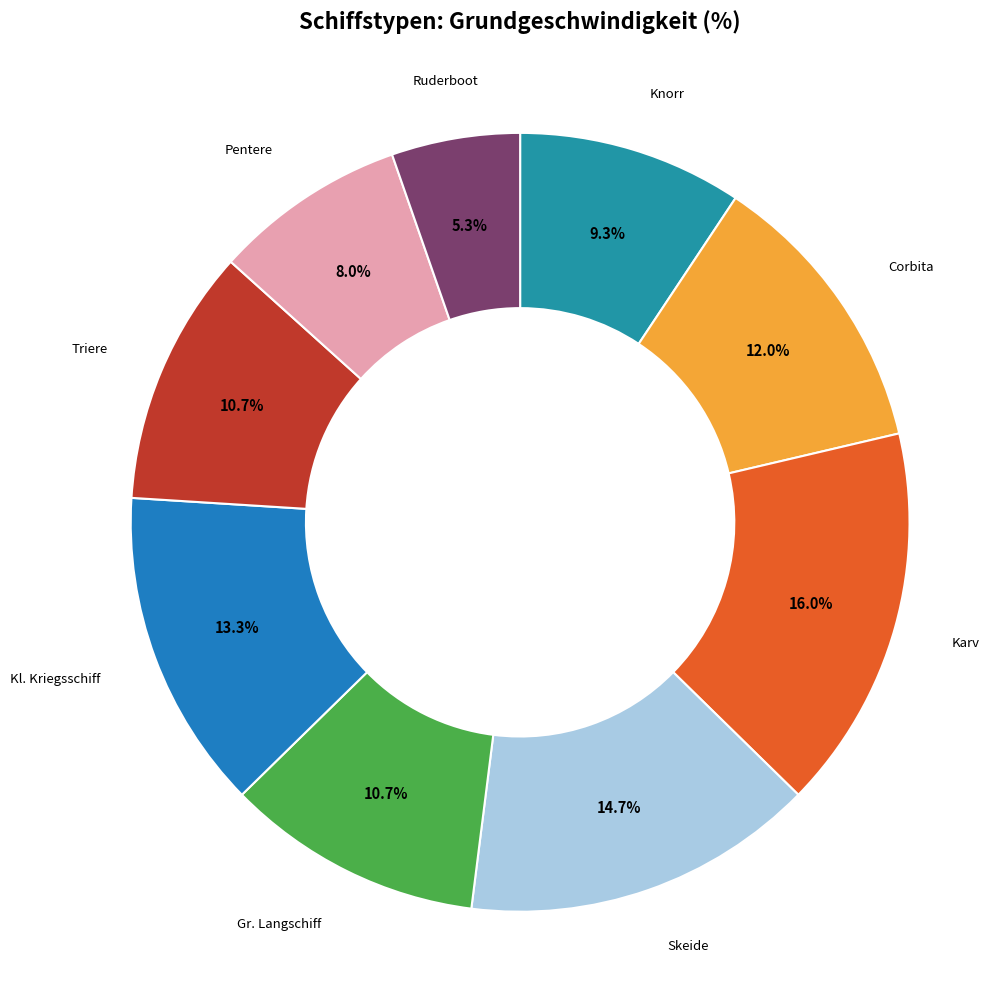

Between Corbita and Karv, which is larger?

Karv